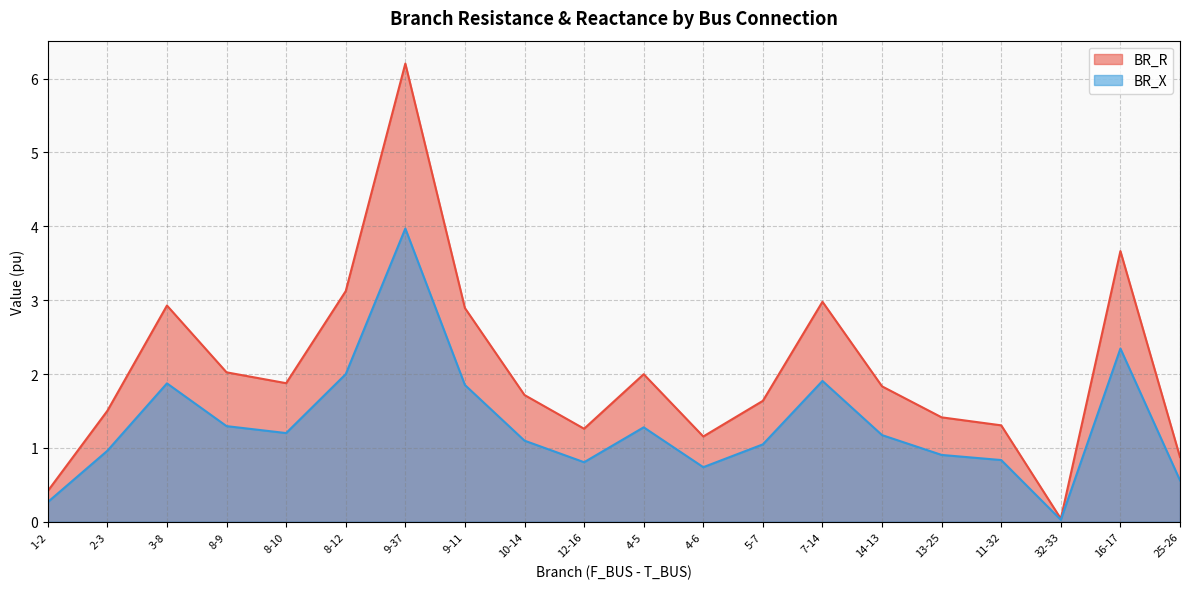

What is the sum of the BR_R values at 5-7 and 4-5?

3.6